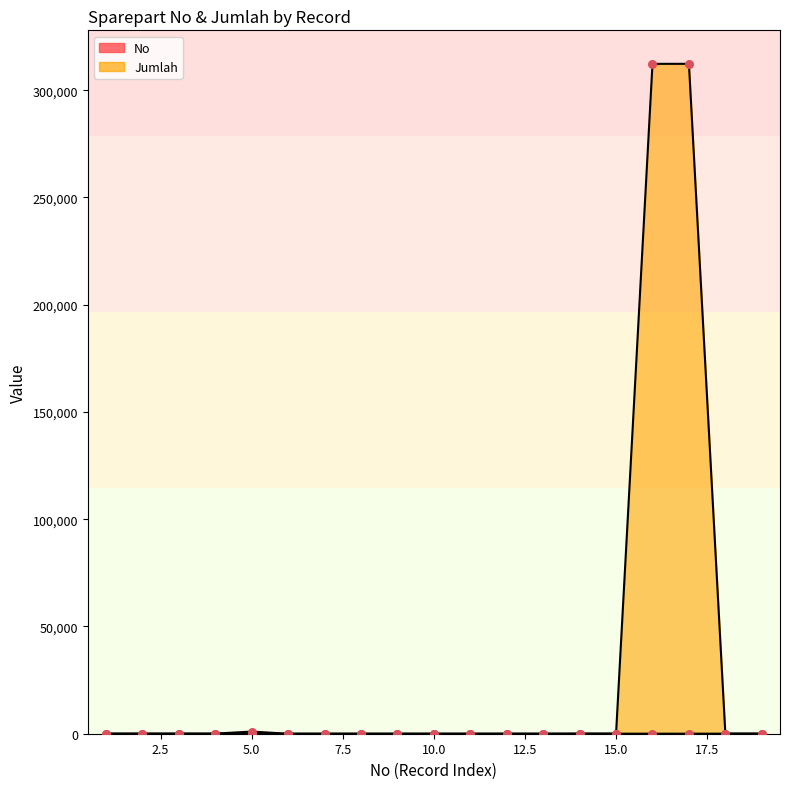

Which series has the largest total across all categories?

Jumlah